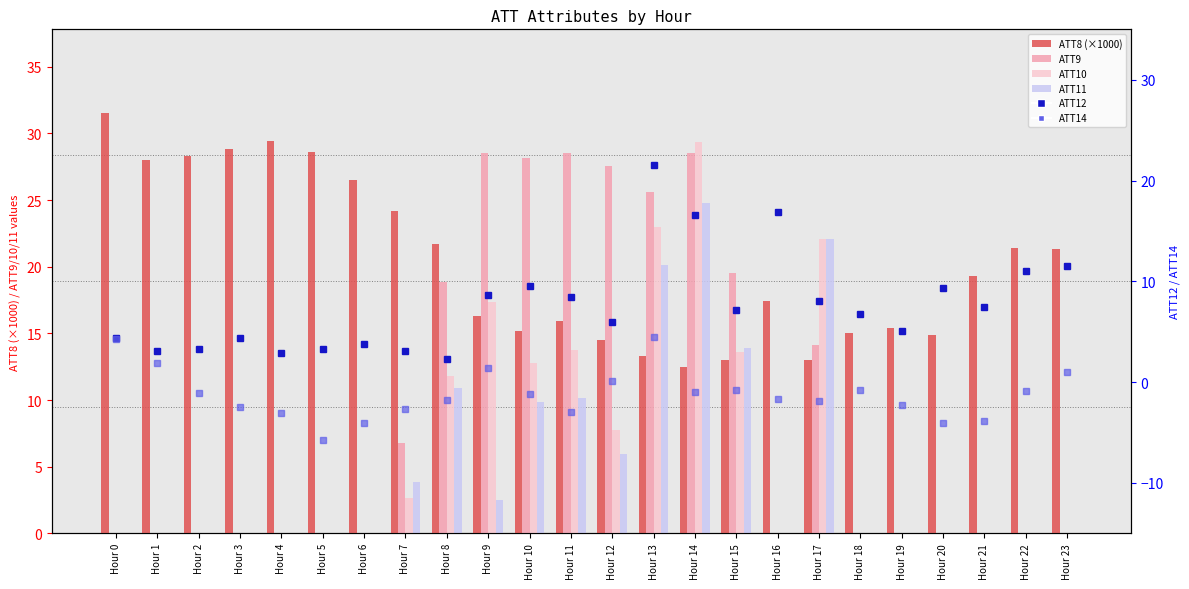

Is the value of ATT14 (right) at Hour 22 greater than the value of ATT12 (right) at Hour 2?

No